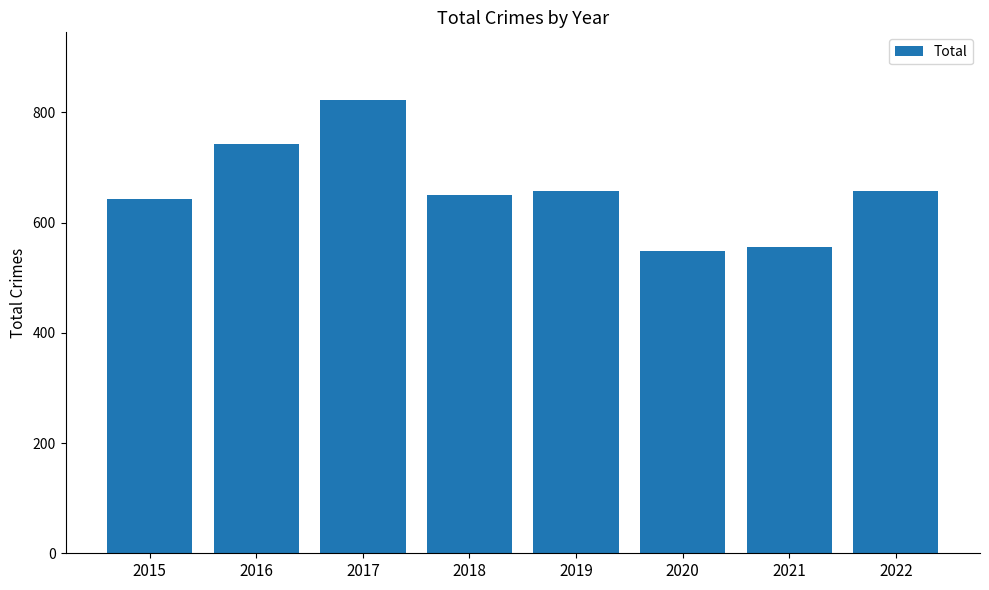

Count the number of categories in the chart.

8